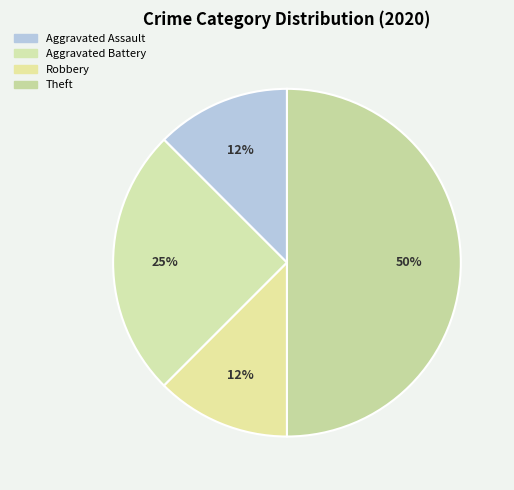

To the nearest percent, what is the difference between the largest and smallest slice percentages?

38%